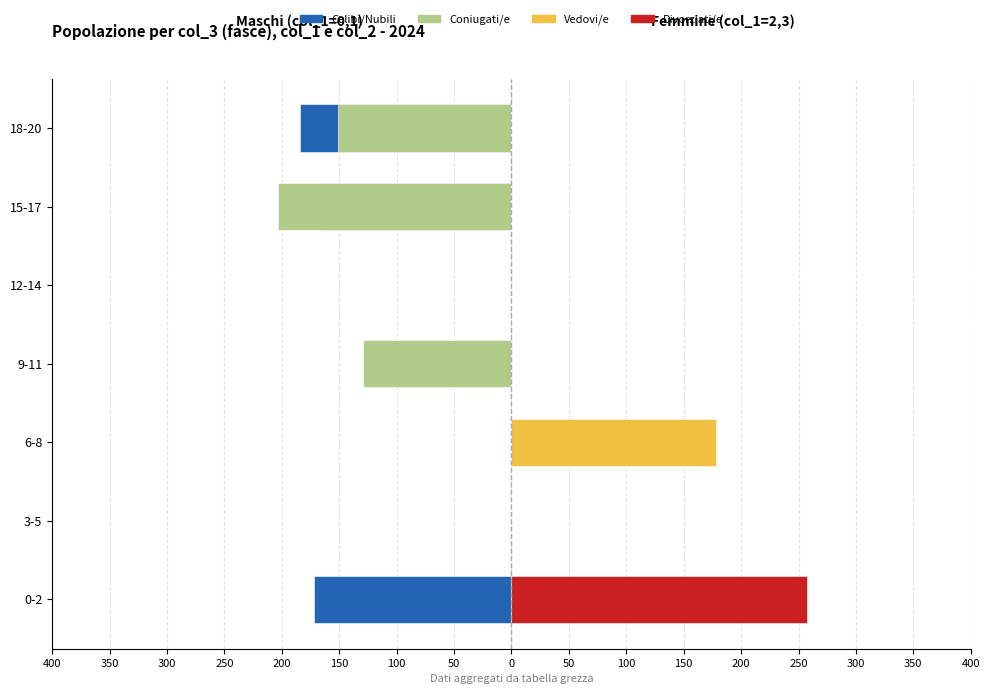

How many groups of bars are there?

7